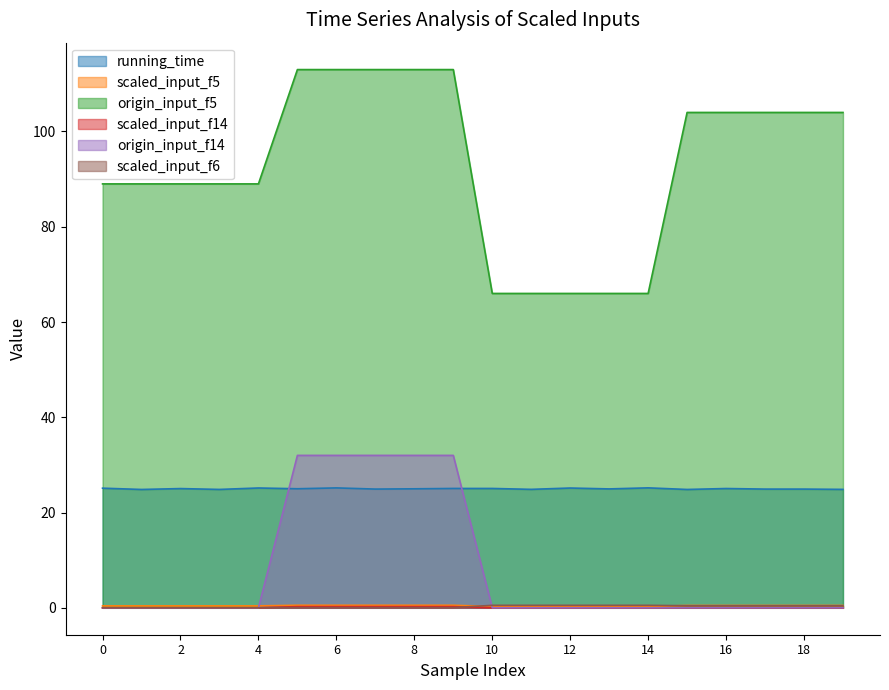

At which category is the sum across all series the highest?

6